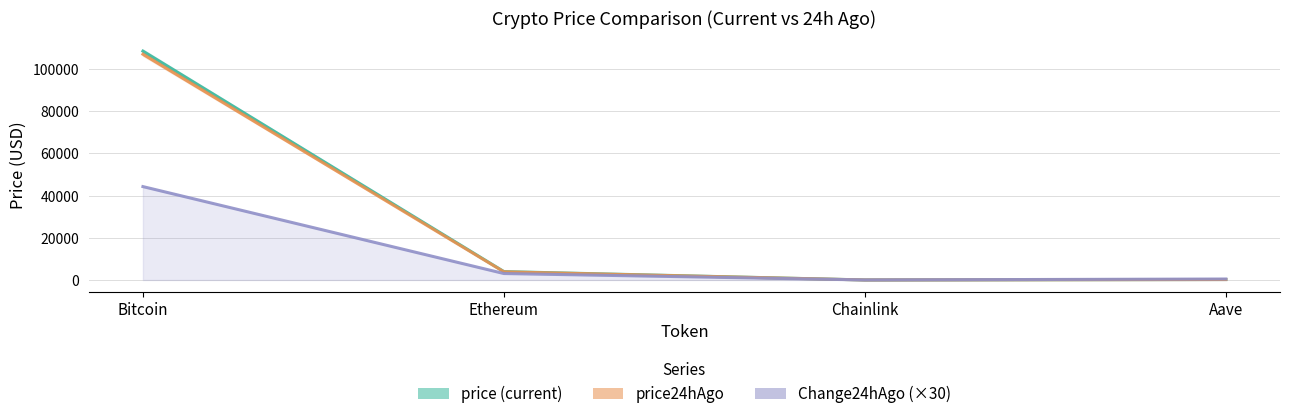

Which series has the widest spread of values?

price